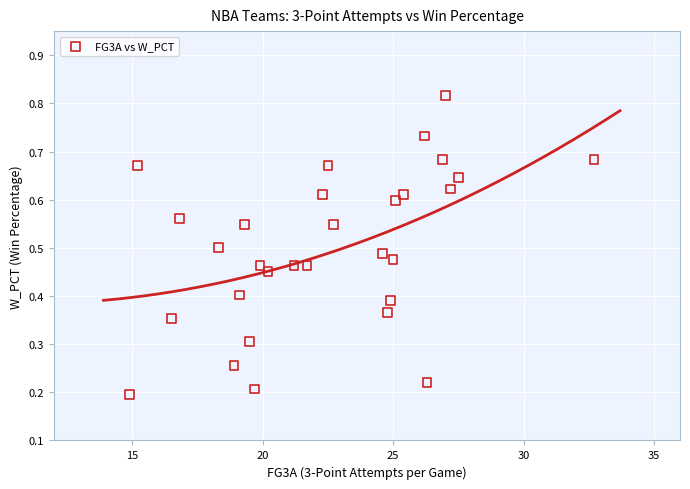

What is the range of X values (max minus min)?

17.8